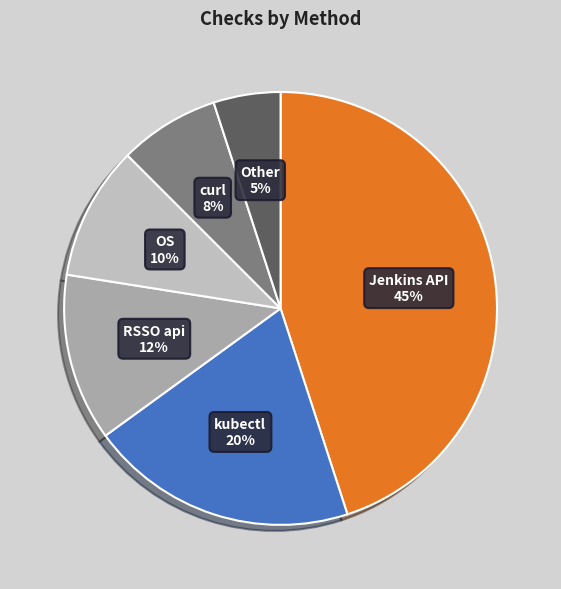

What is the smallest slice in the pie chart?

Other